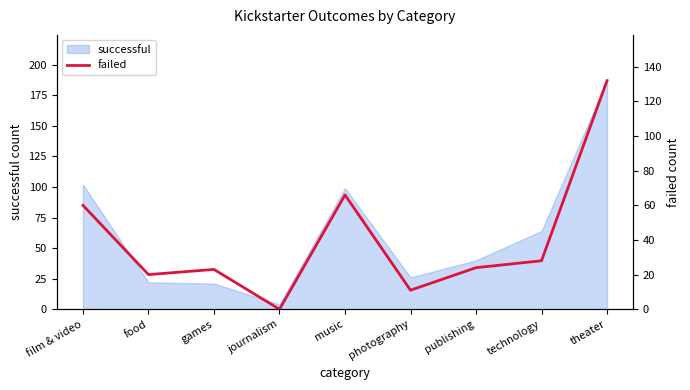

List the labels in order of value, largest first.

theater, music, film & video, technology, publishing, games, food, photography, journalism